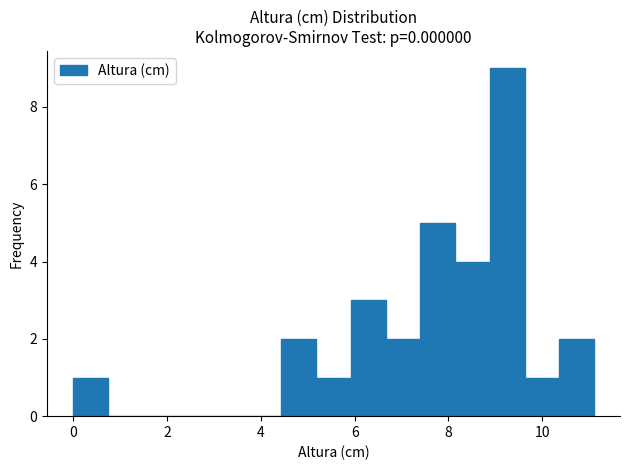

Around what value on the x-axis is the tallest bar? Give the approximate position of its centre, as read against the axis.

9.2